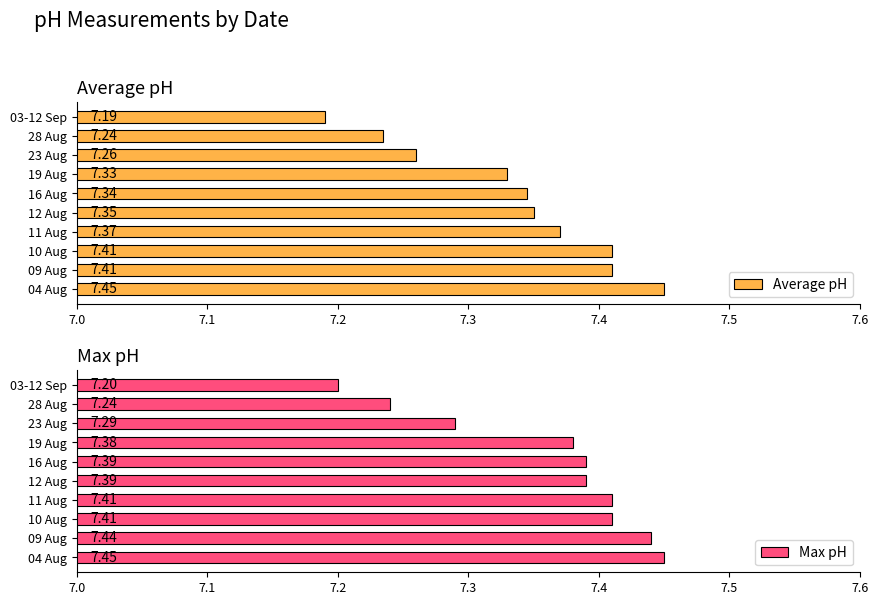

How many categories are shown in the chart?

10